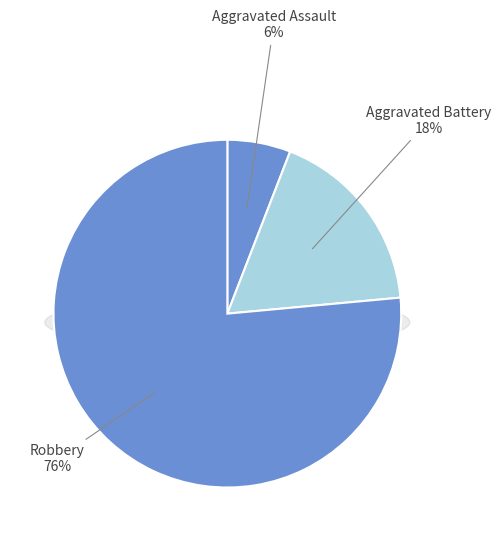

Does any single category account for the majority?

Yes